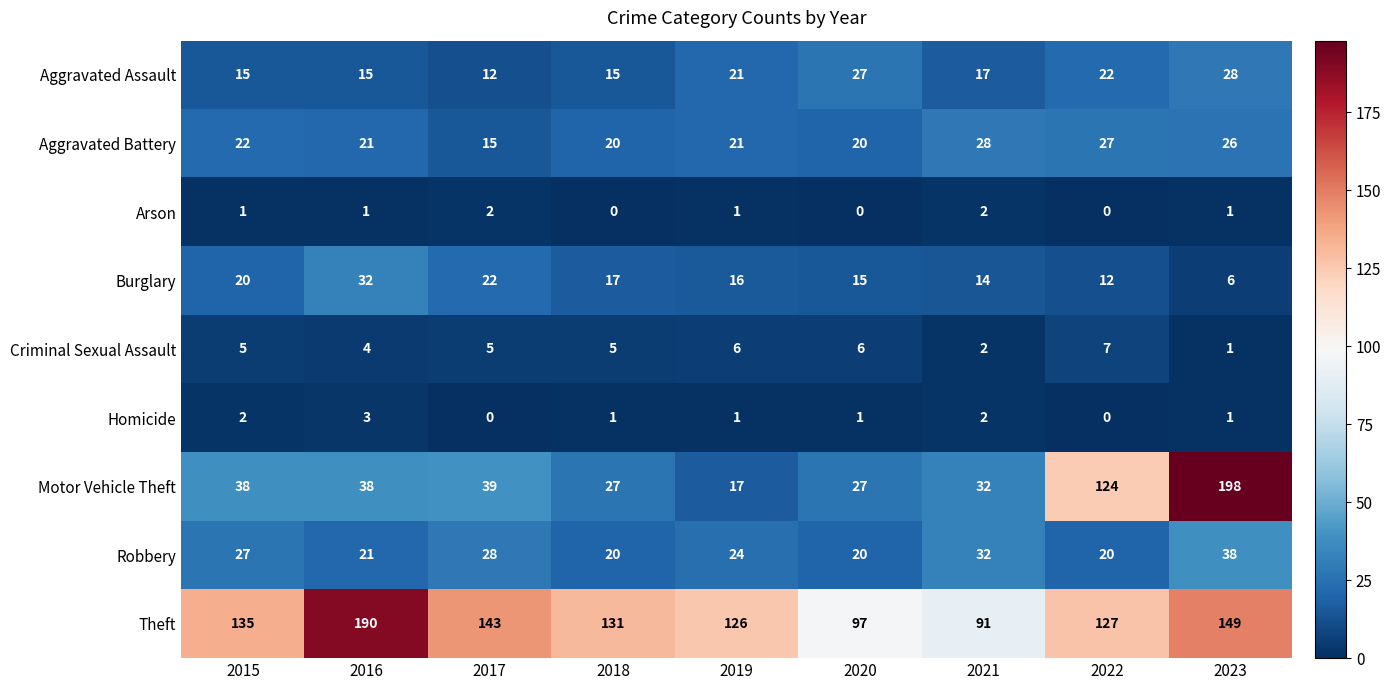

At which category does the chart reach its peak across all series?

2023